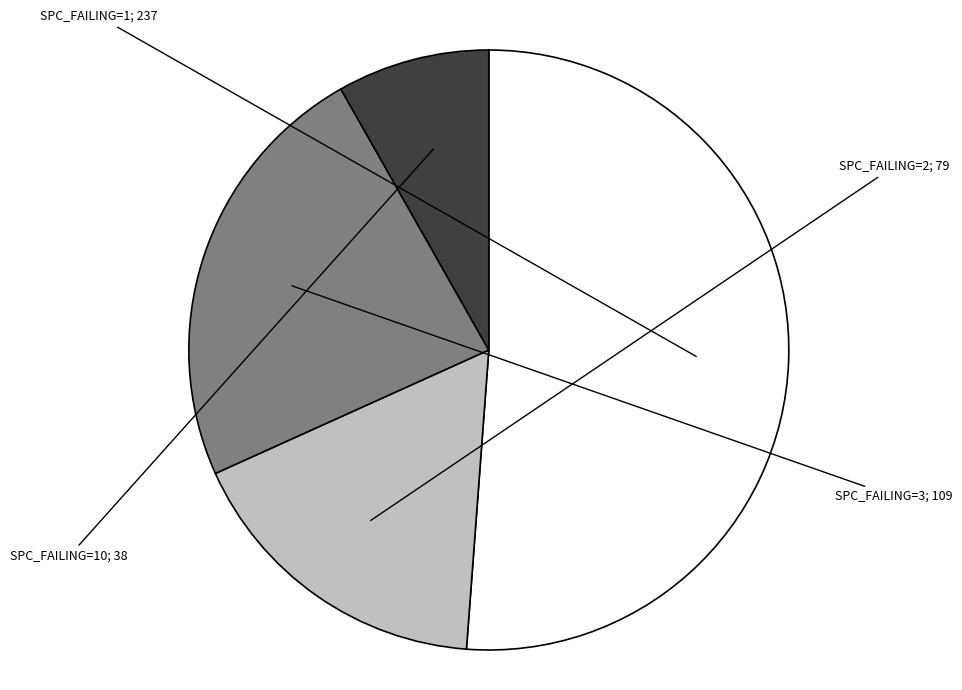

Count the number of slices in the pie.

4